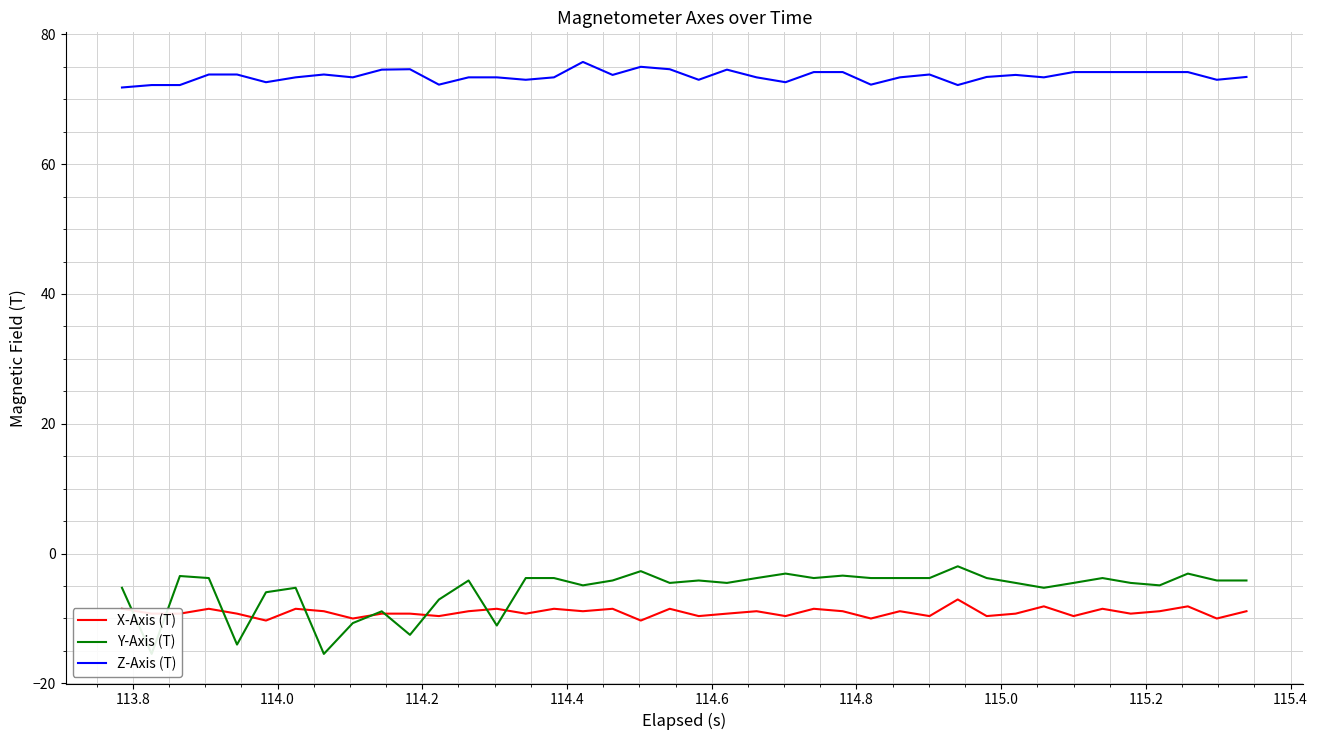

How many categories are shown in the chart?

40